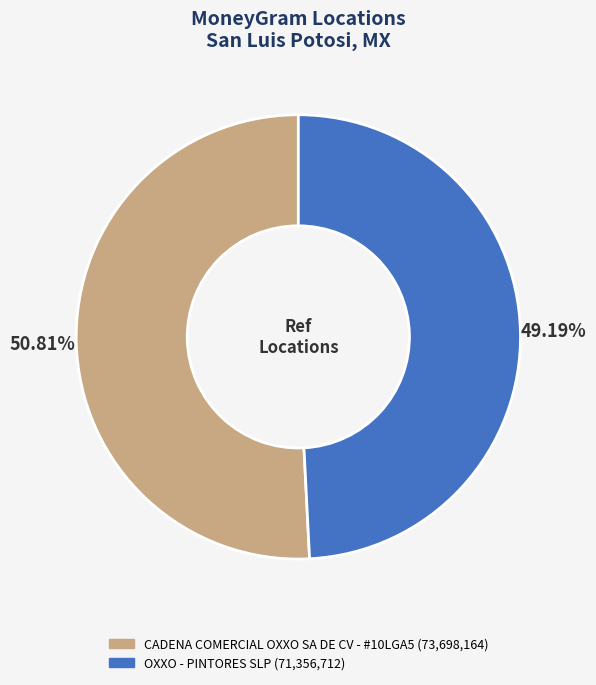

Which slice is the smallest?

OXXO - PINTORES SLP